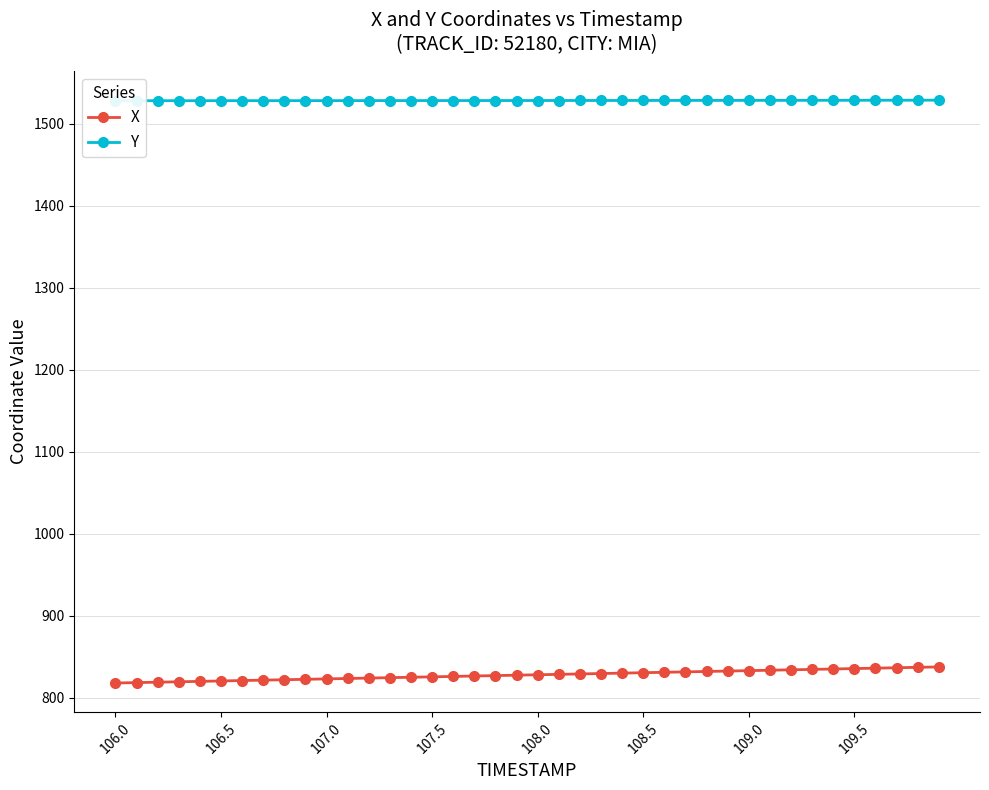

Rank the series by their average value, from highest to lowest.

Y, X